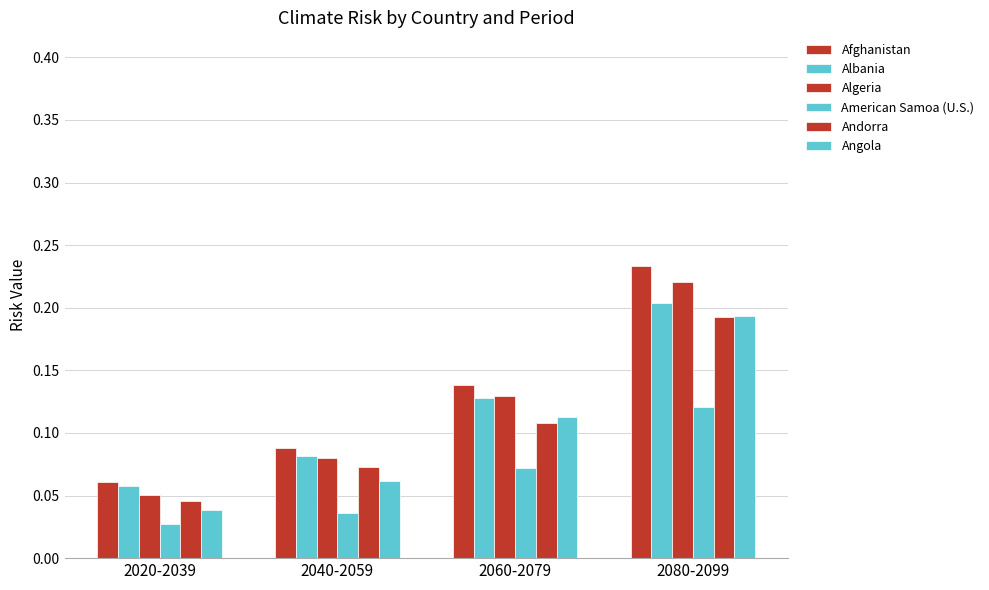

The American Samoa (U.S.) series shows 0.1 at 2080-2099. True or false?

True